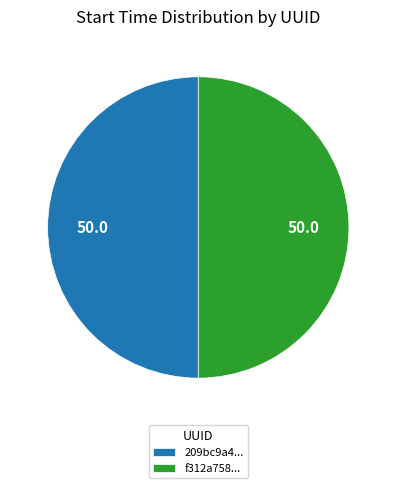

How many segments does this pie chart have?

2